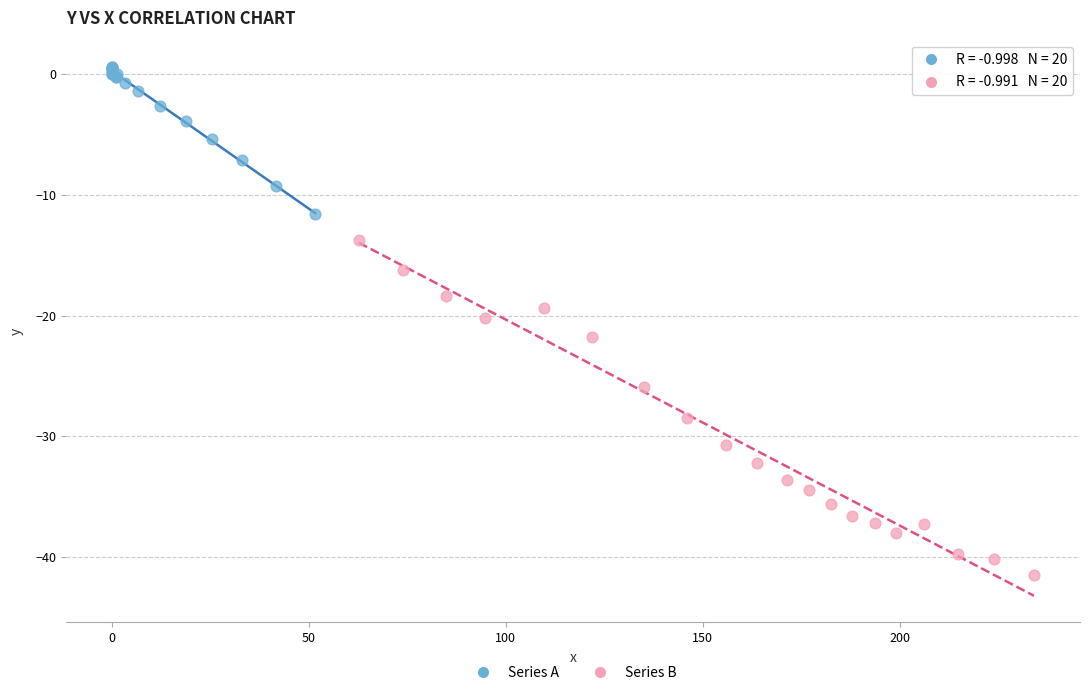

Which series reaches the minimum Y coordinate?

Series B